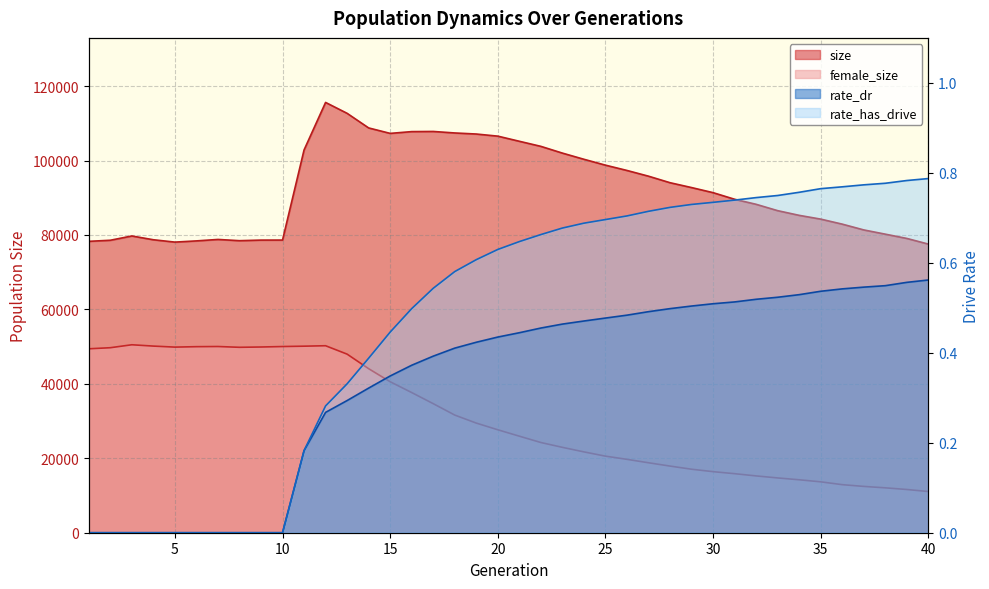

What is the difference between the maximum and minimum values in the size series?

38061.0